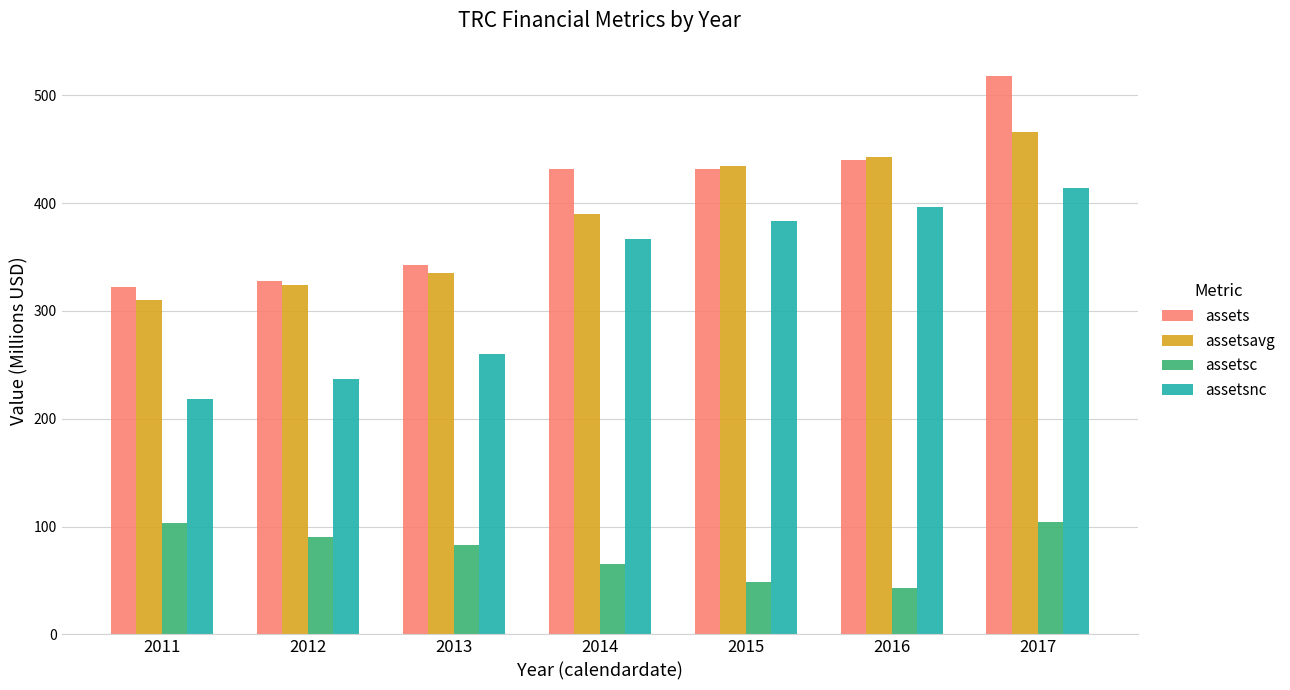

Rank the series by their maximum value, from lowest to highest.

assetsc, assetsnc, assetsavg, assets